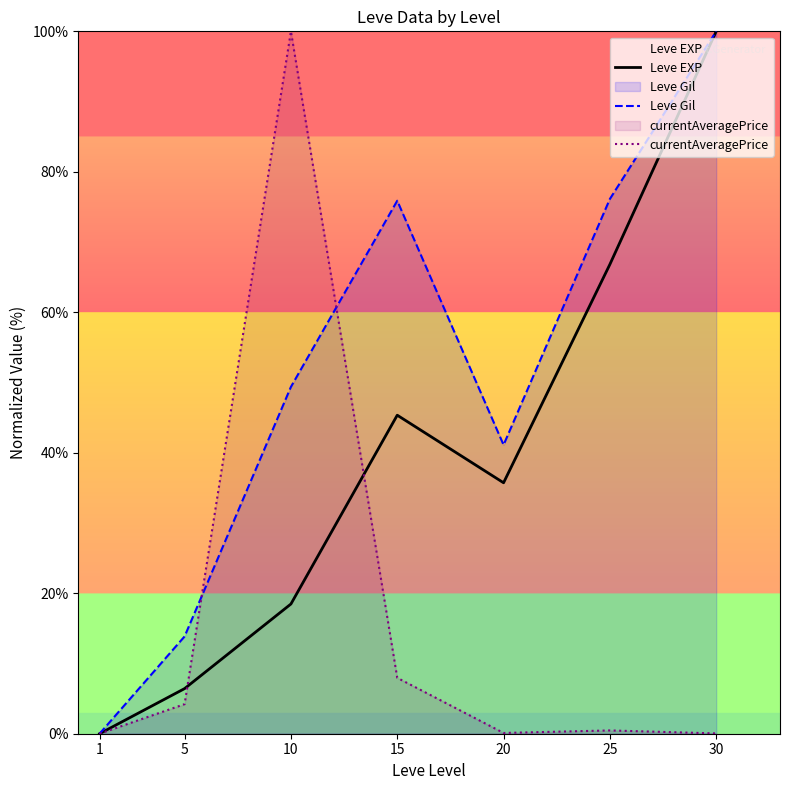

What is the difference between the maximum and second lowest values in the currentAveragePrice series?

100.0